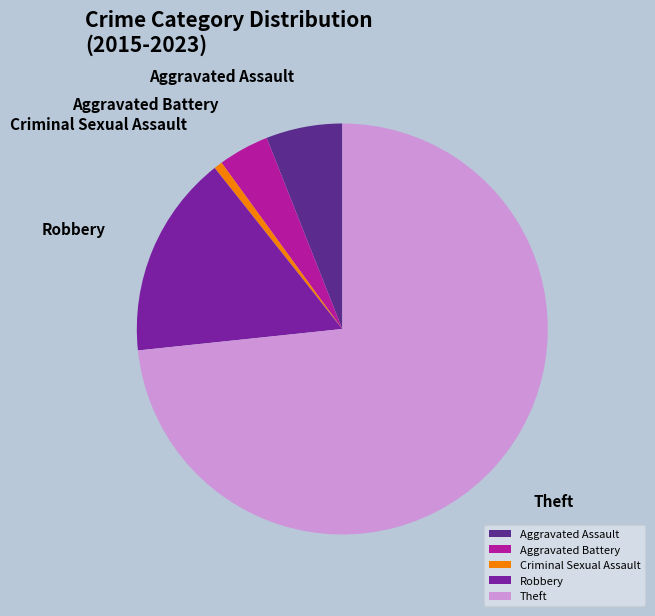

The Aggravated Battery slice represents 12% of the pie. True or false?

False